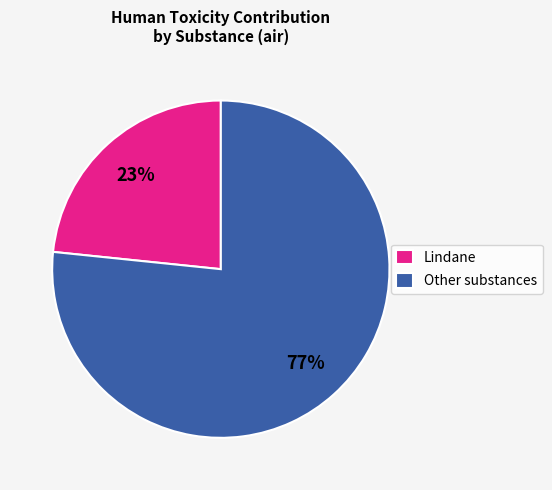

Does any single category account for the majority?

Yes